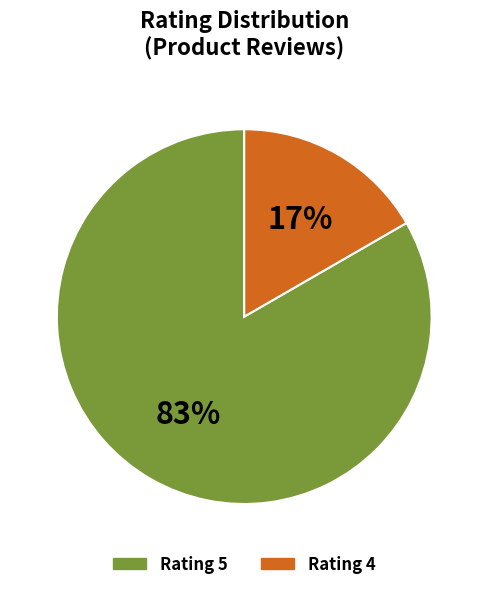

Which category has the smallest portion of the pie?

Rating 4